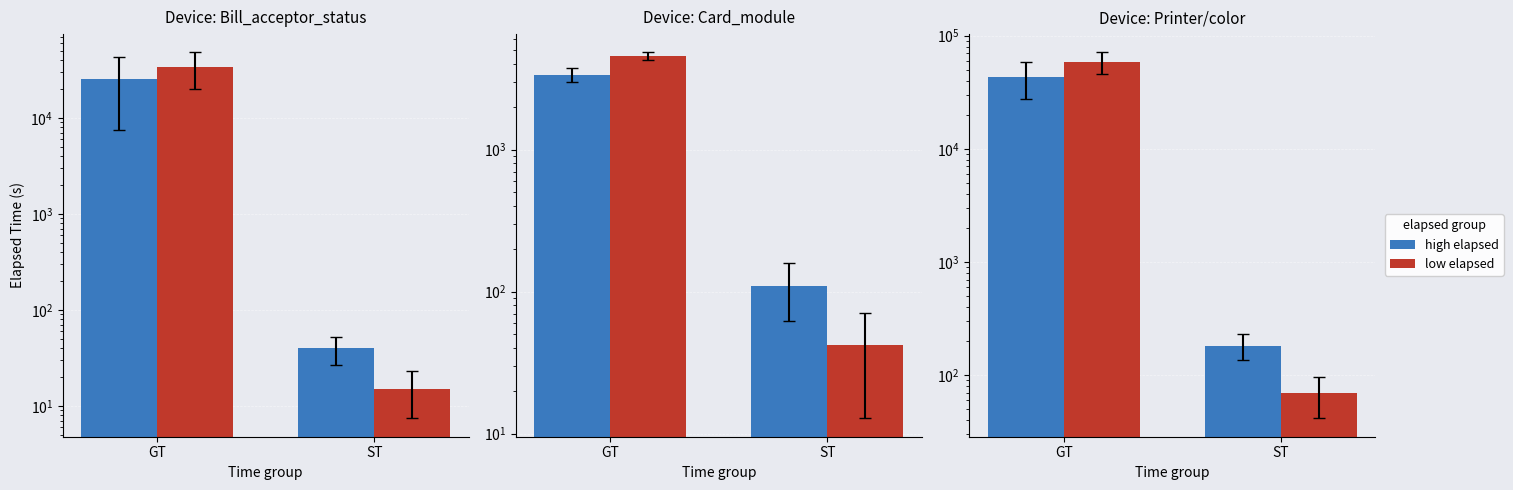

How many bars are there in each group?

2